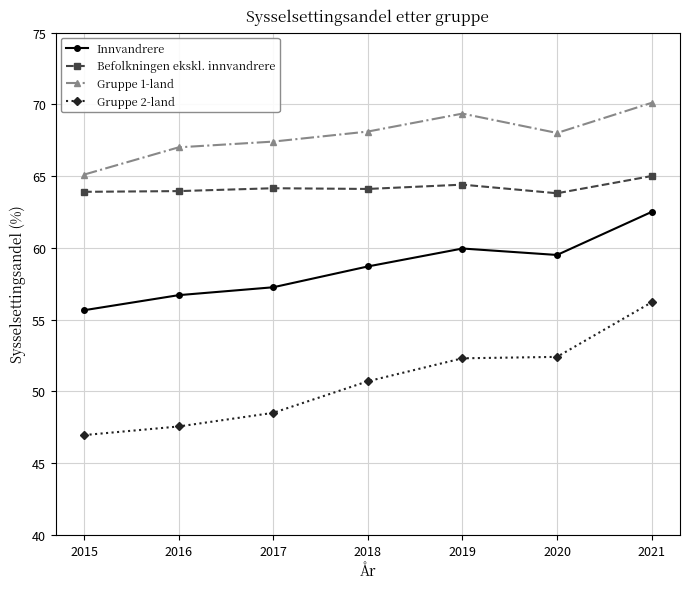

How many interior local peaks does the Befolkningen ekskl. innvandrere series have?

2